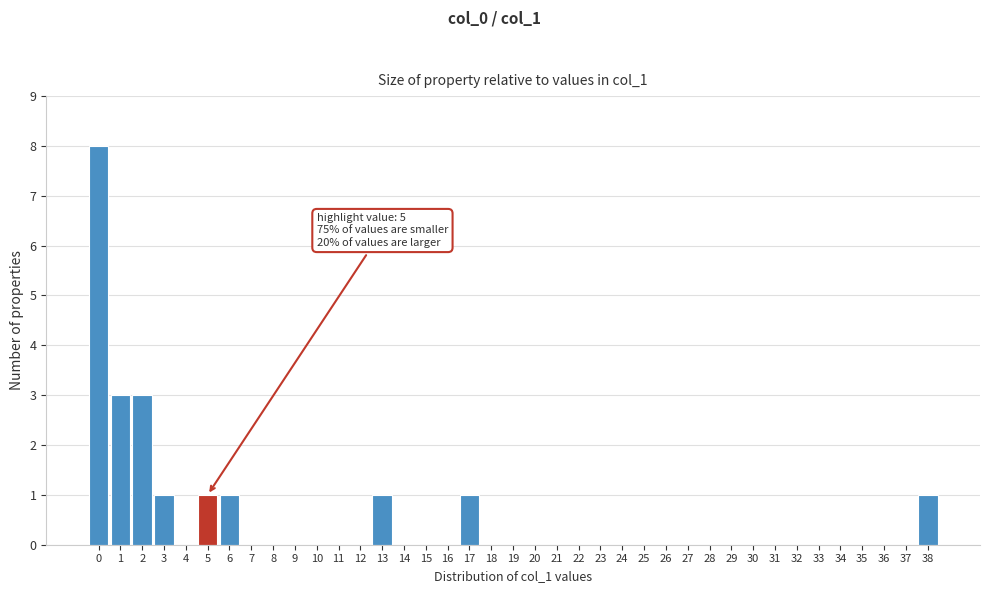

Which range on the x-axis has the tallest bar?

-0.5 to 0.5